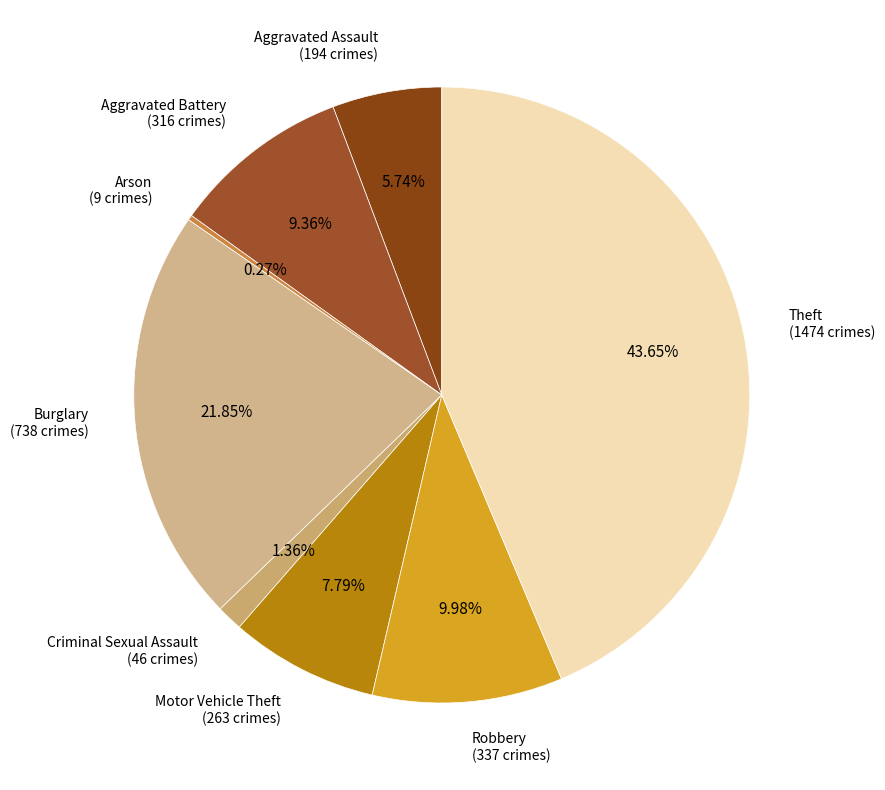

Is there any slice that represents more than half of the pie?

No